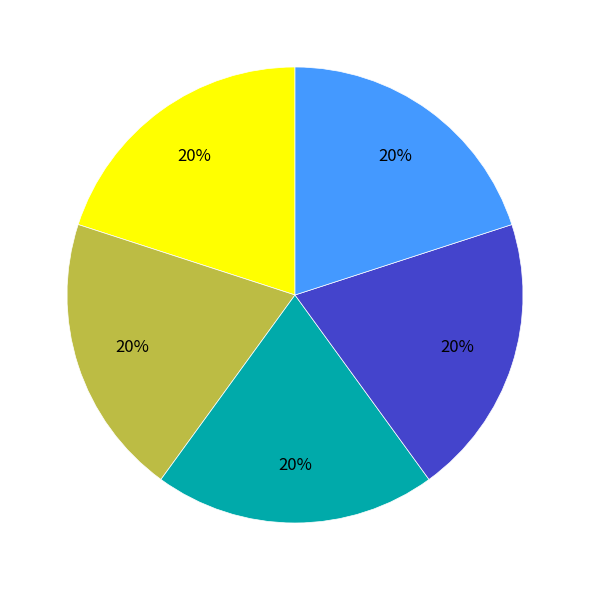

How many slices are in this pie chart?

5